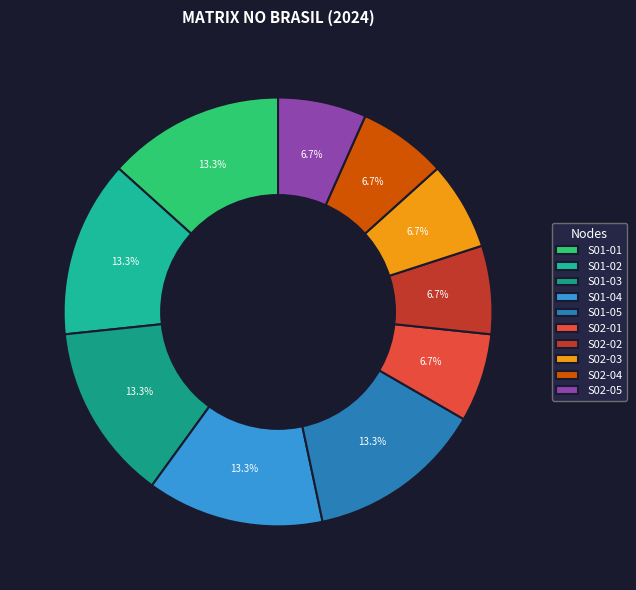

Which slice is the smallest?

S02-01